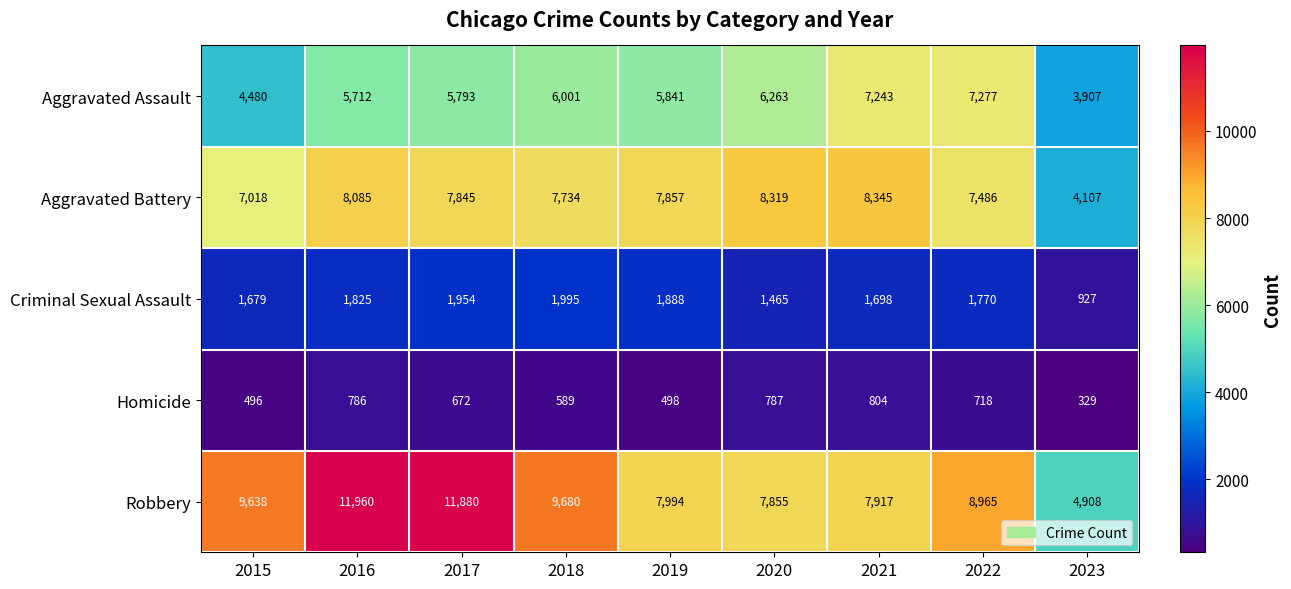

At which label does Robbery first exceed 8965?

2015